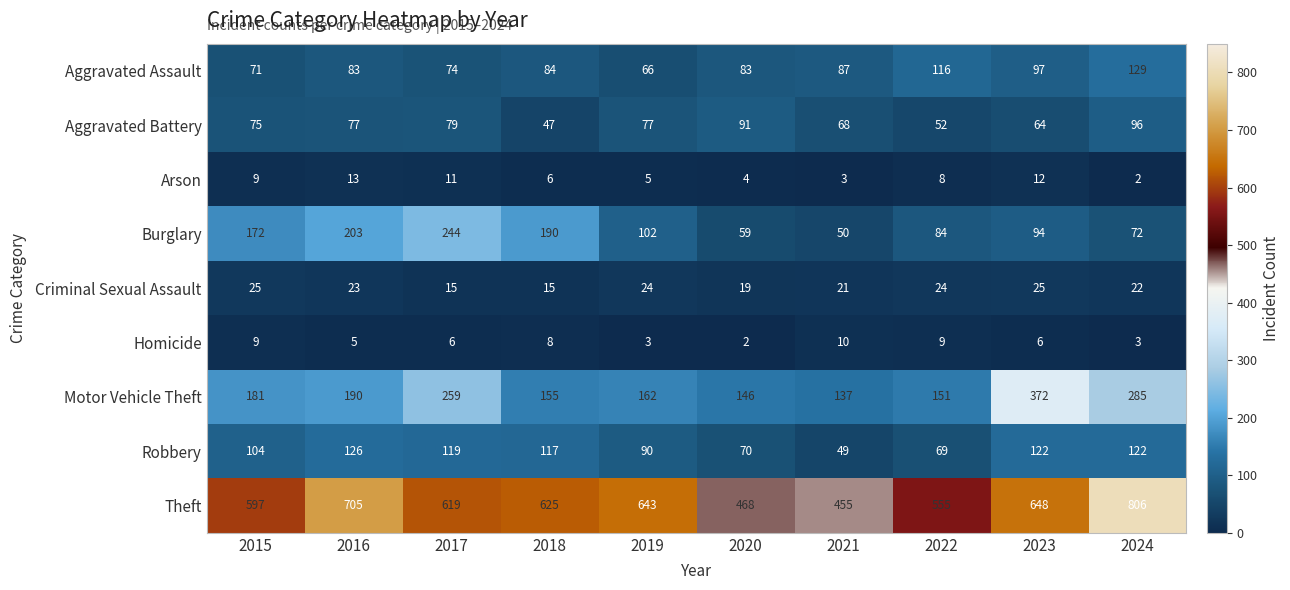

True or false: Theft has a value of 875 at 2022.

False